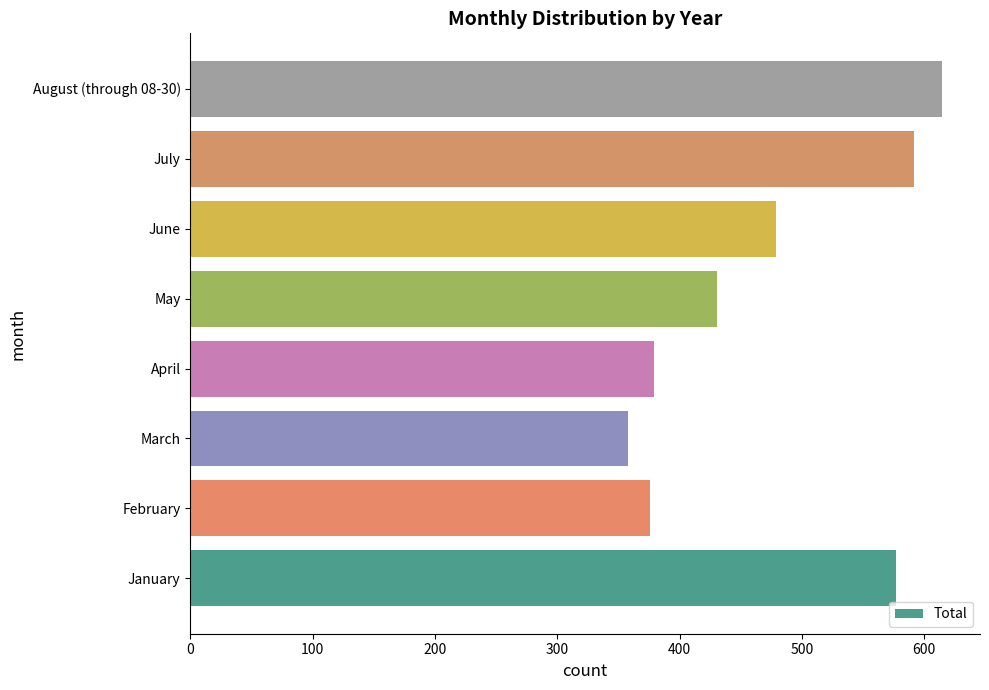

Reading bottom to top, list all the values displayed in this chart.

577	376	358	379	431	479	592	615